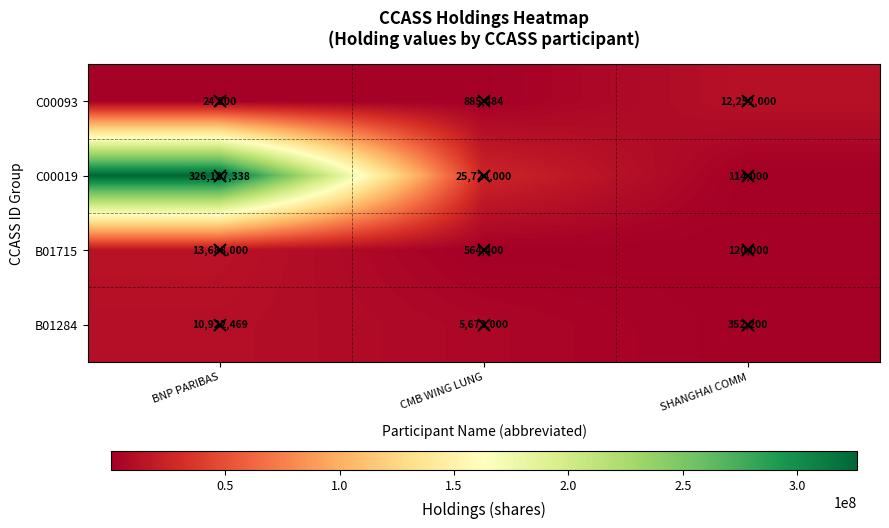

At which category is the sum across all series the highest?

BNP PARIBAS